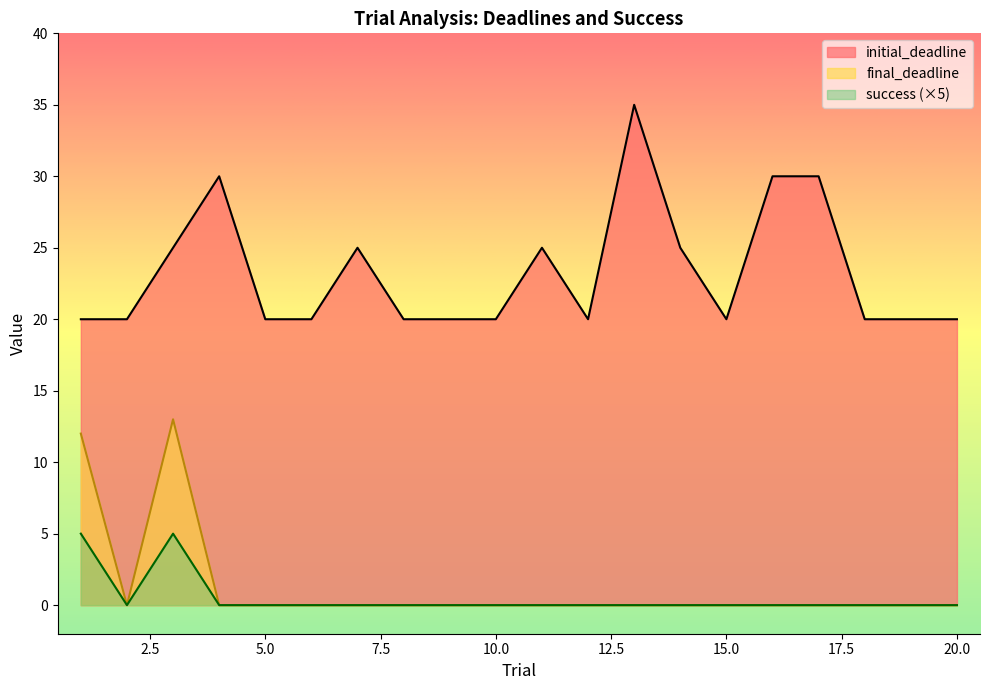

Reading left to right, transcribe all the data shown in this chart.

initial_deadline: 1=20	2=20	3=25	4=30	5=20	6=20	7=25	8=20	9=20	10=20	11=25	12=20	13=35	14=25	15=20	16=30	17=30	18=20	19=20	20=20
final_deadline: 1=12	2=0	3=13	4=0	5=0	6=0	7=0	8=0	9=0	10=0	11=0	12=0	13=0	14=0	15=0	16=0	17=0	18=0	19=0	20=0
success: 1=5	2=0	3=5	4=0	5=0	6=0	7=0	8=0	9=0	10=0	11=0	12=0	13=0	14=0	15=0	16=0	17=0	18=0	19=0	20=0